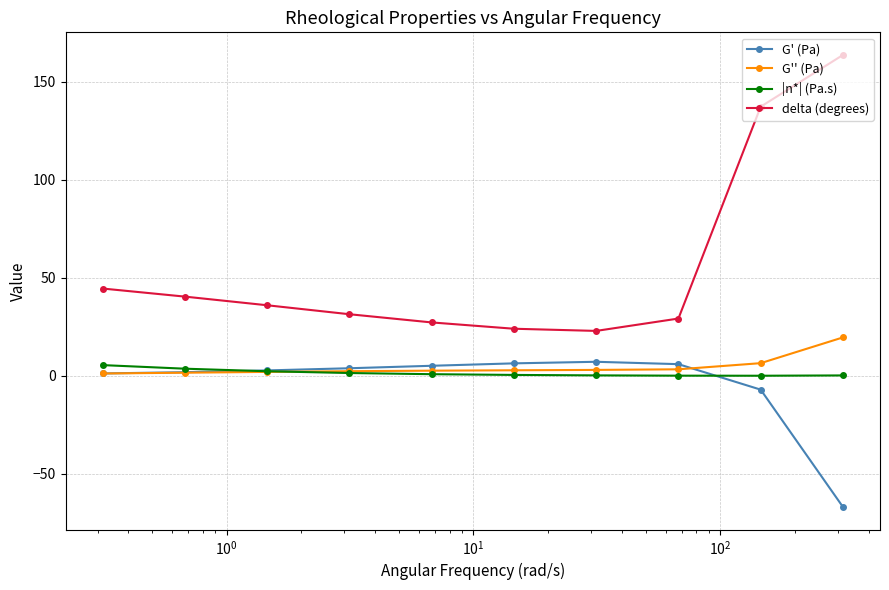

What is the greatest value displayed?

163.7